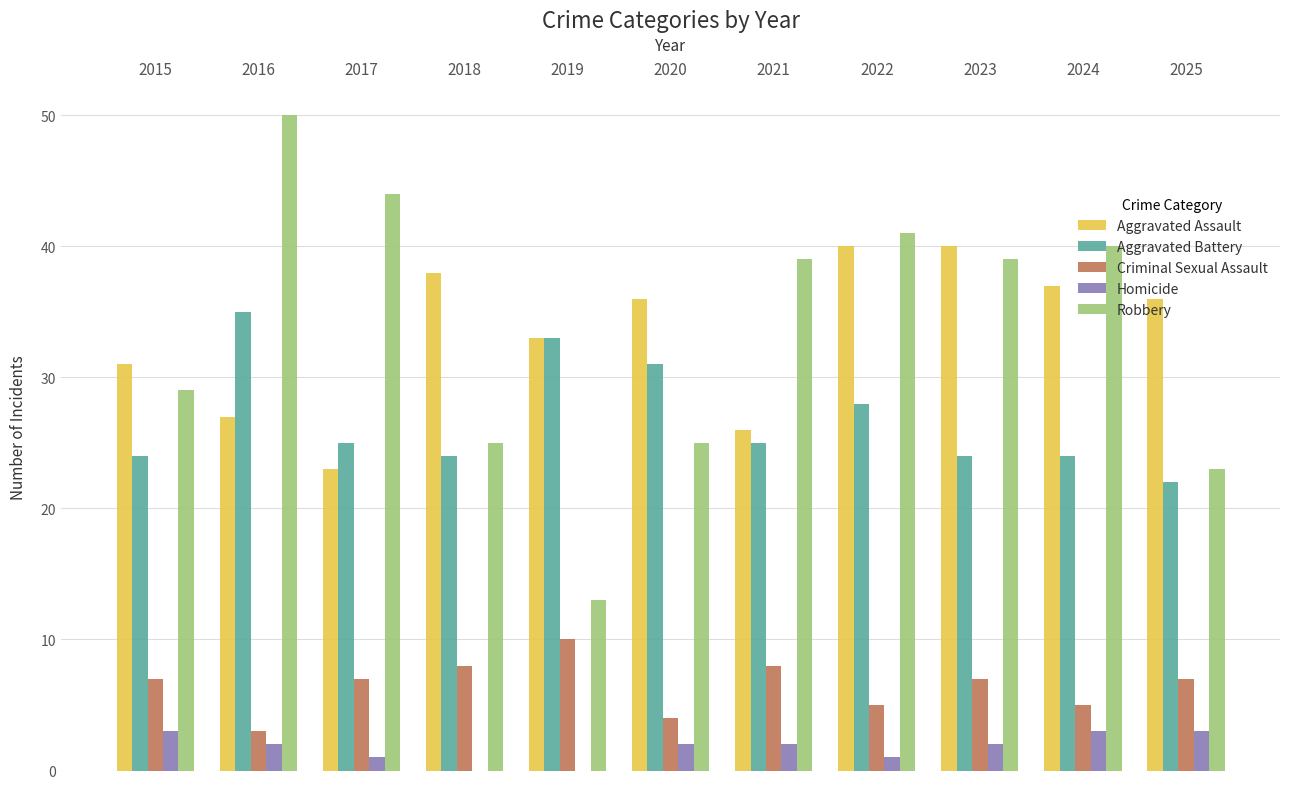

Which series has the largest range (max minus min)?

Robbery